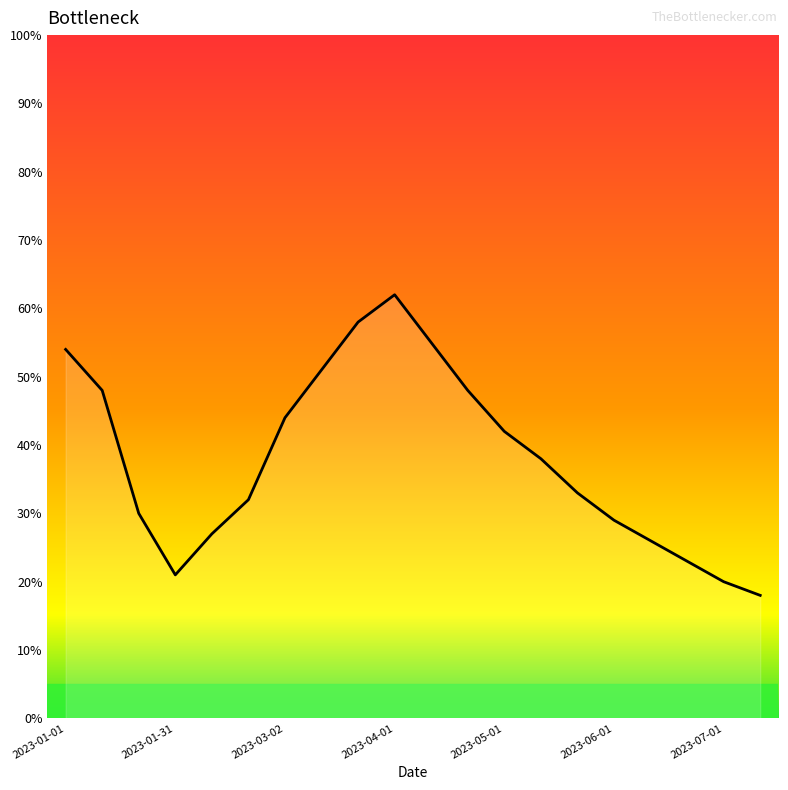

What is the maximum value shown in the chart?

62